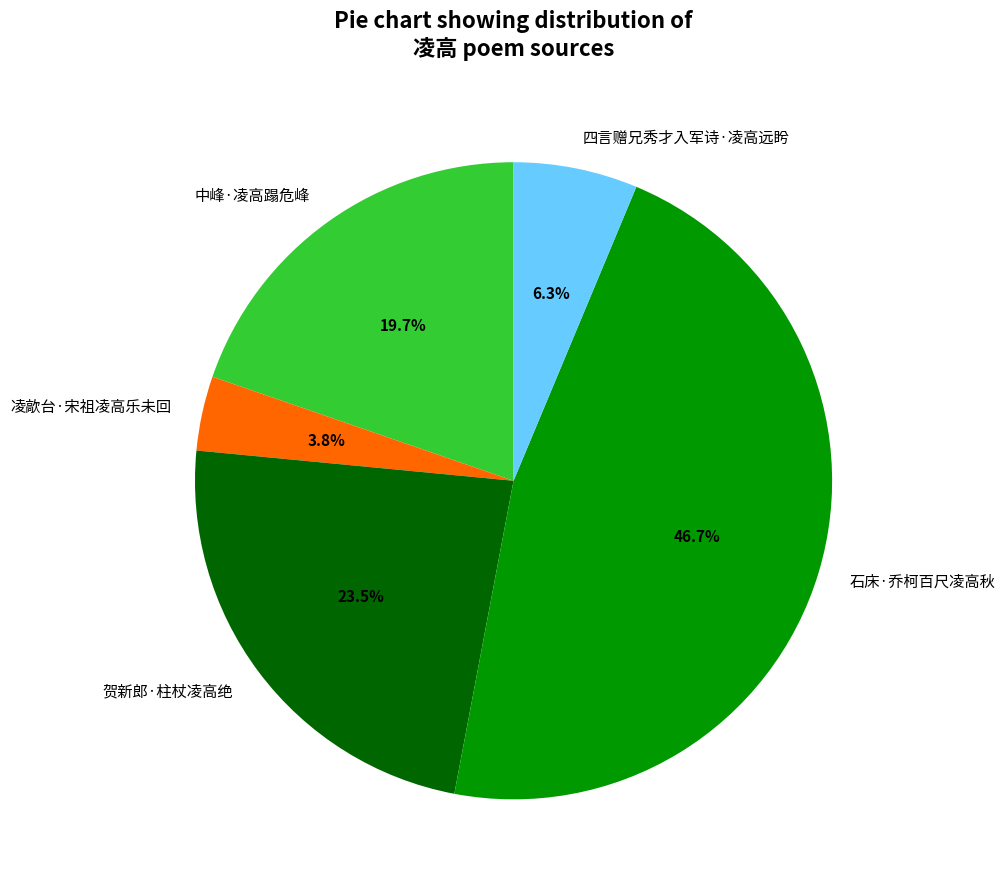

Which slice is the smallest?

凌歊台·宋祖凌高乐未回